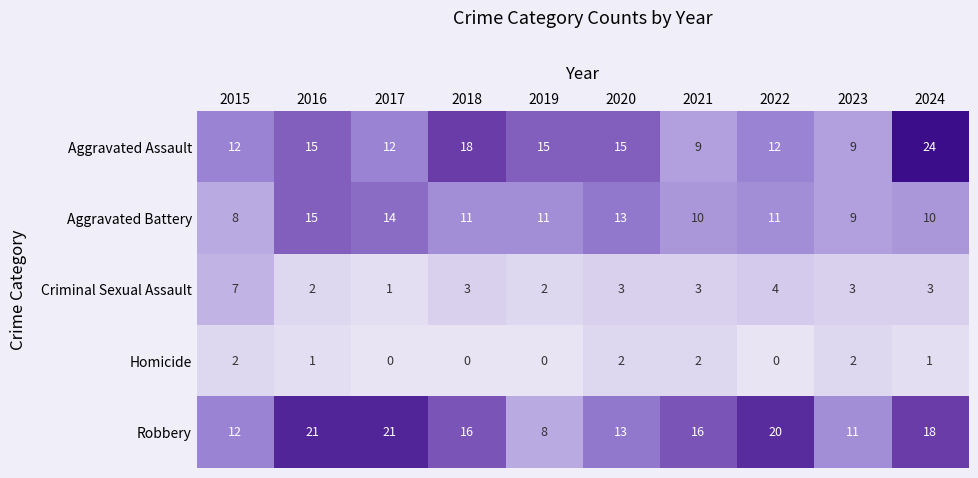

Which series has the largest total across all categories?

Robbery